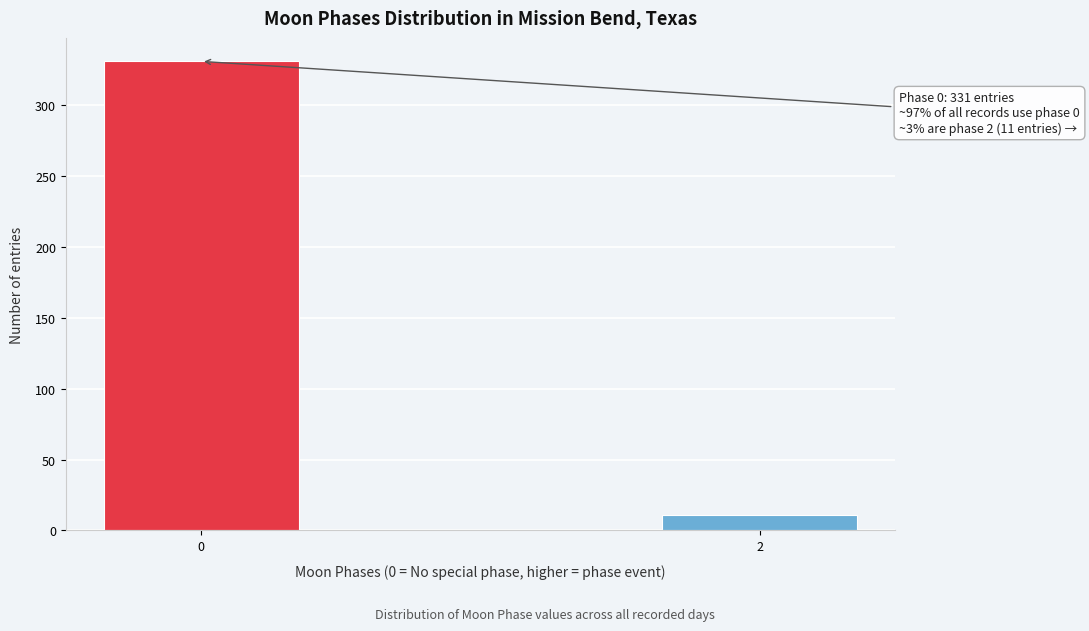

Reading right to left, what are all the values shown in this chart?

2=11	0=331